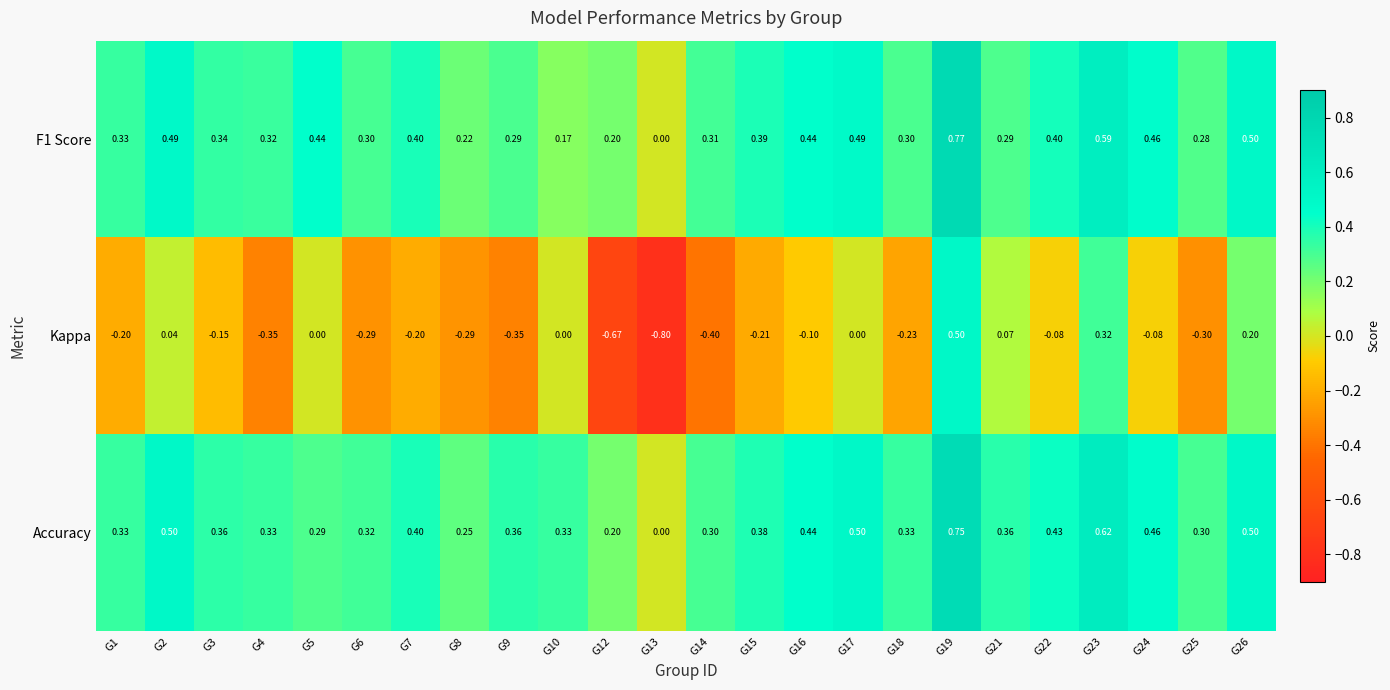

Which series has the widest spread of values?

Kappa